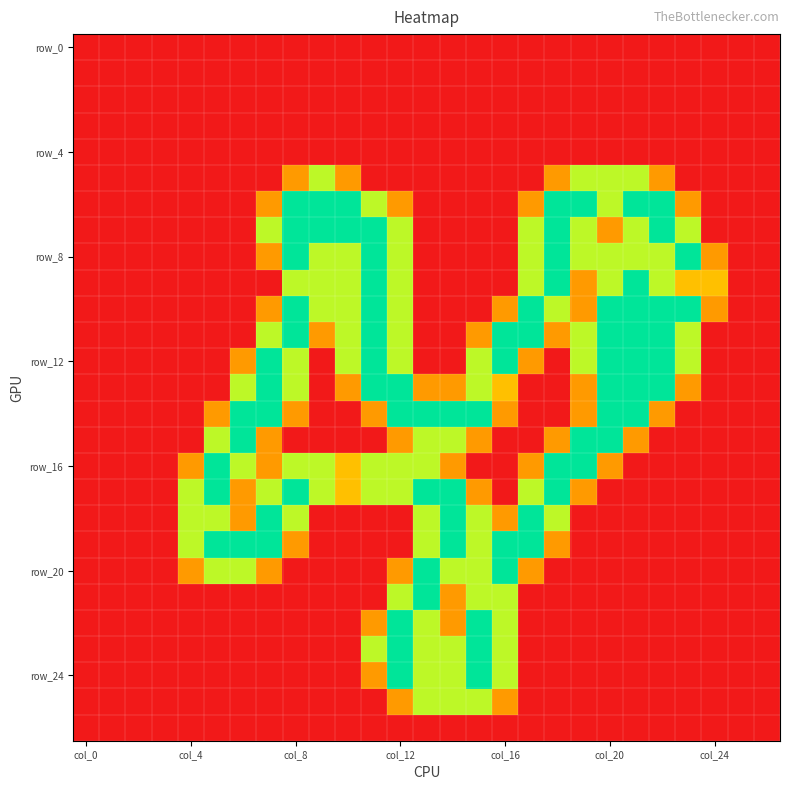

How many distinct data groups are displayed?

27